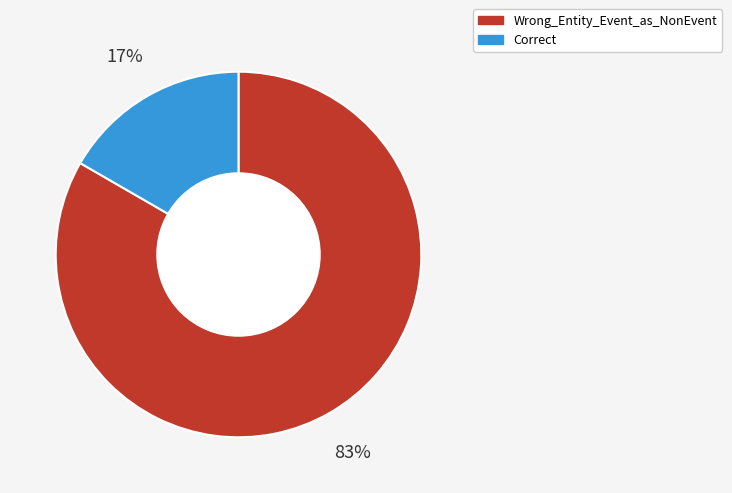

Does Wrong_Entity_Event_as_NonEvent account for over 50% of the chart?

Yes